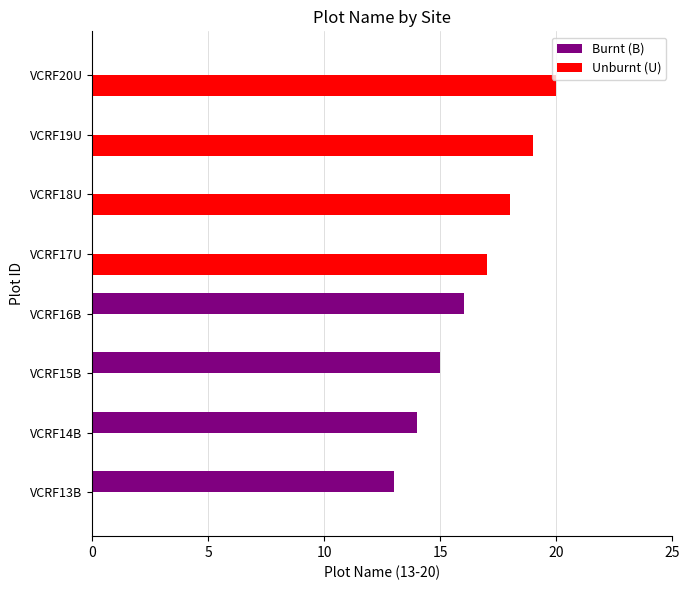

Which series changed the most between VCRF14B and VCRF20U?

Unburnt (U)